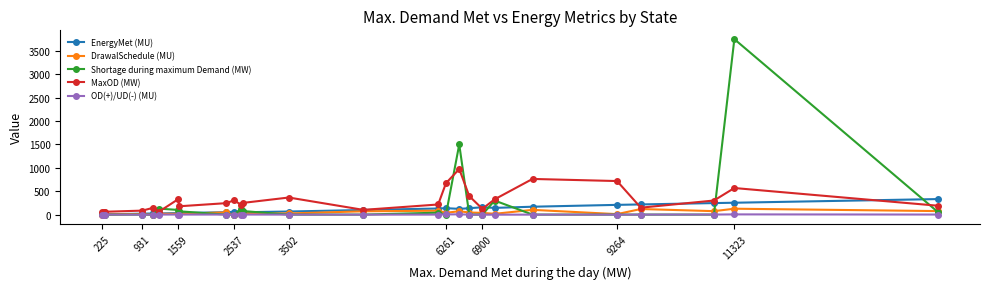

What is the highest value of the MaxOD (MW) series?

974.0